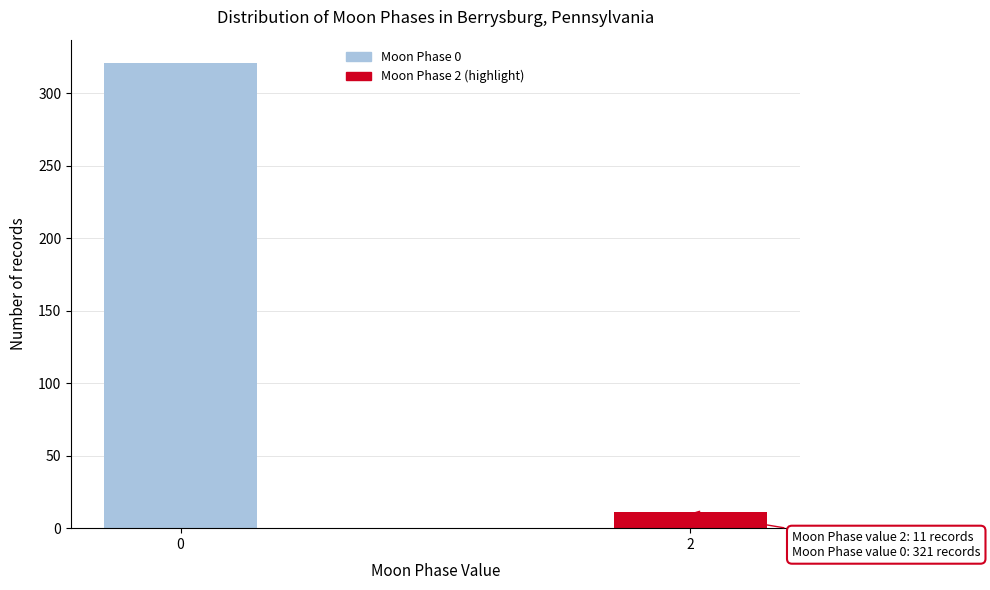

Reading right to left, what are all the values shown in this chart?

11	321